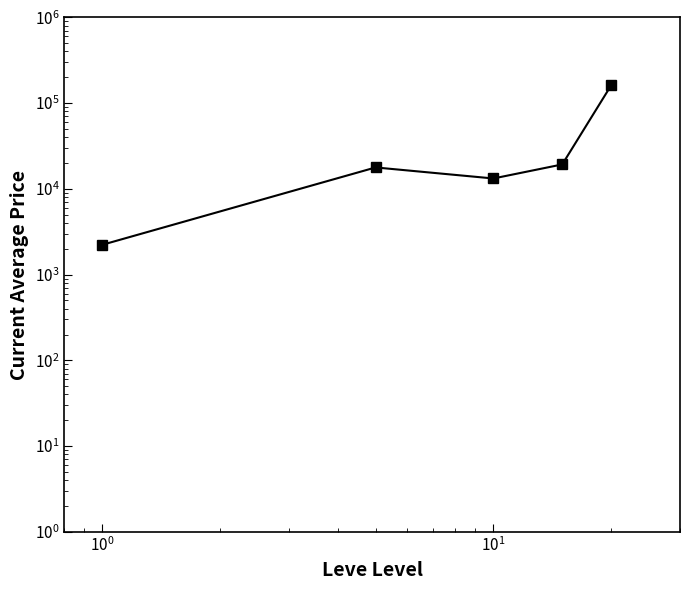

What is the difference between the maximum and minimum values?

158581.7